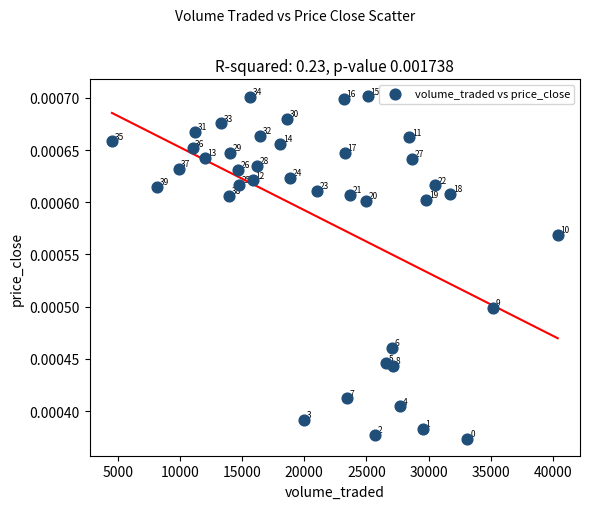

What is the range of X values (max minus min)?

35886.1